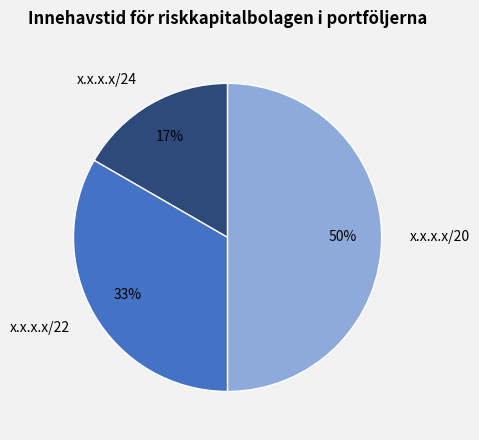

To the nearest percent, what portion does x.x.x.x/22 represent?

33%